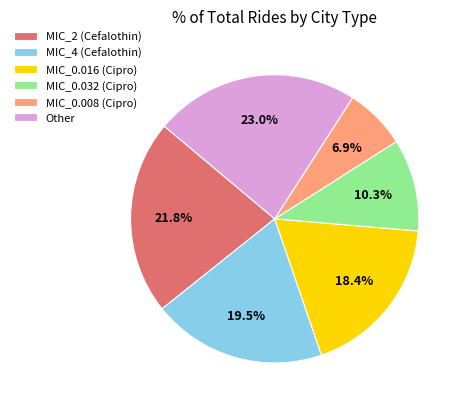

Between Other and MIC_0.016 (Cipro), which is larger?

Other